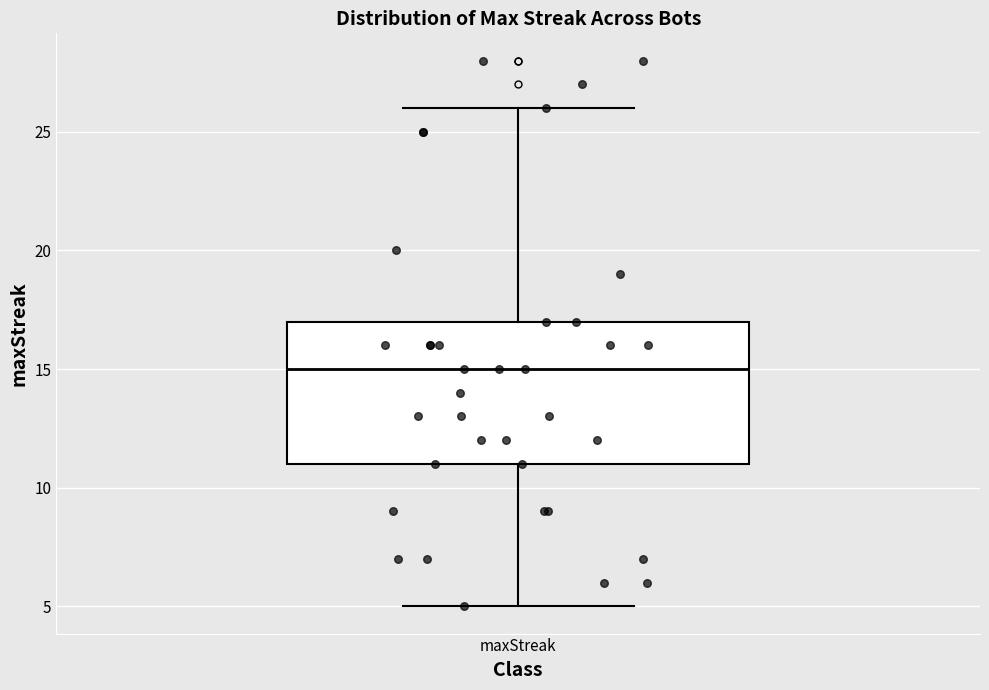

Read this box plot against the y-axis: the position of the median line, the range covered by the box, and the ends of both whiskers. The values are not printed on the chart, so give them approximately, as read against the axis.

median 15, box 11 to 17, whiskers 5 to 26